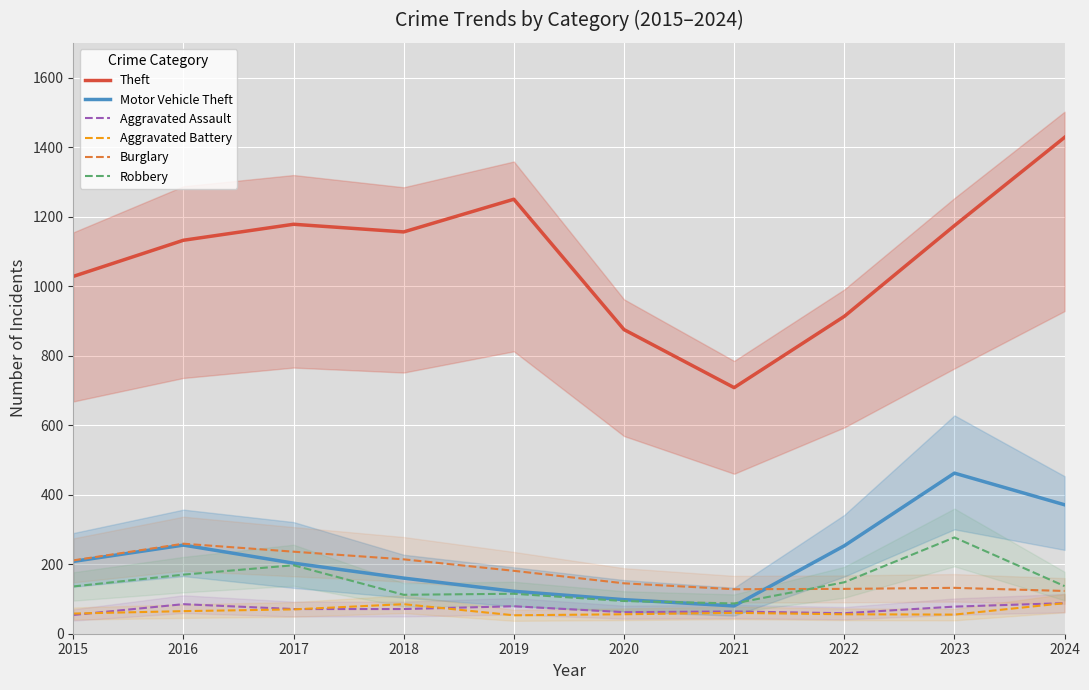

What is the minimum value shown in the chart?

53